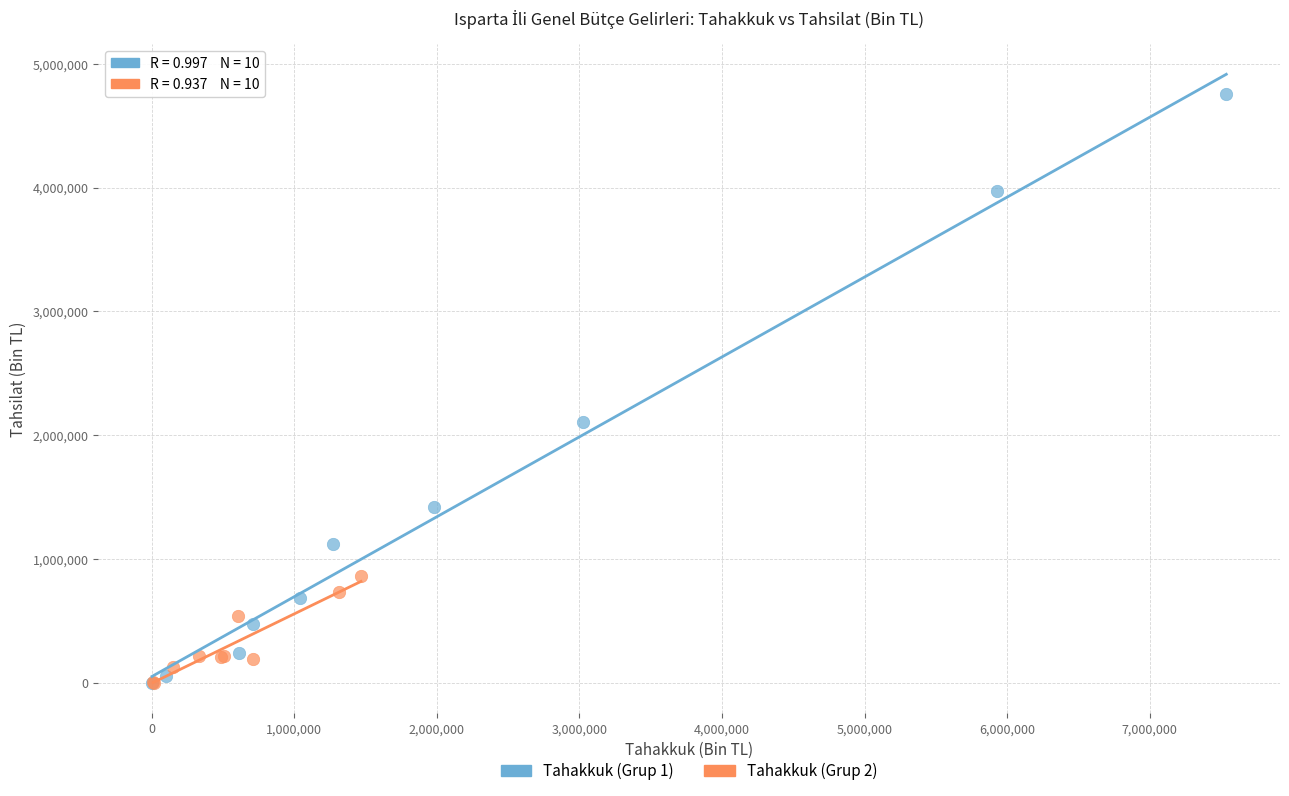

Which series contains the highest Y value?

Tahakkuk (Grup 1)